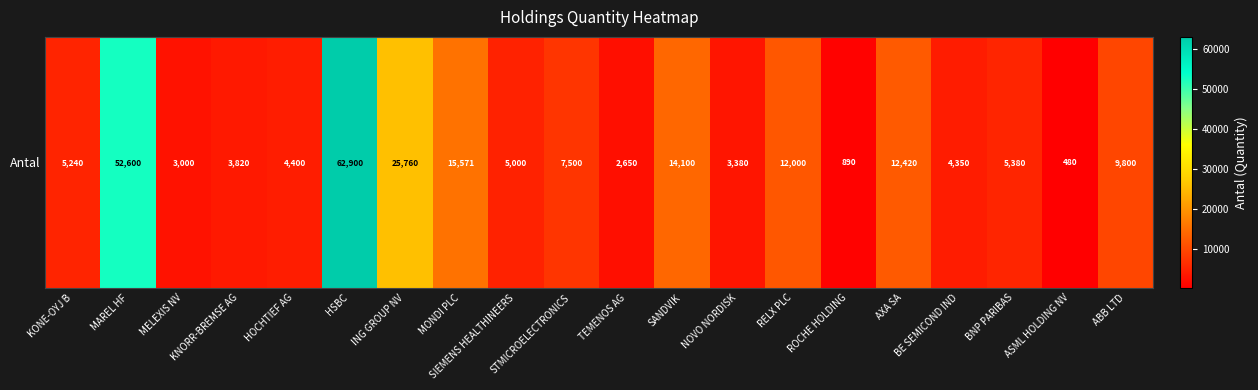

Where is the data nearest to the value 31690?

ING GROUP NV